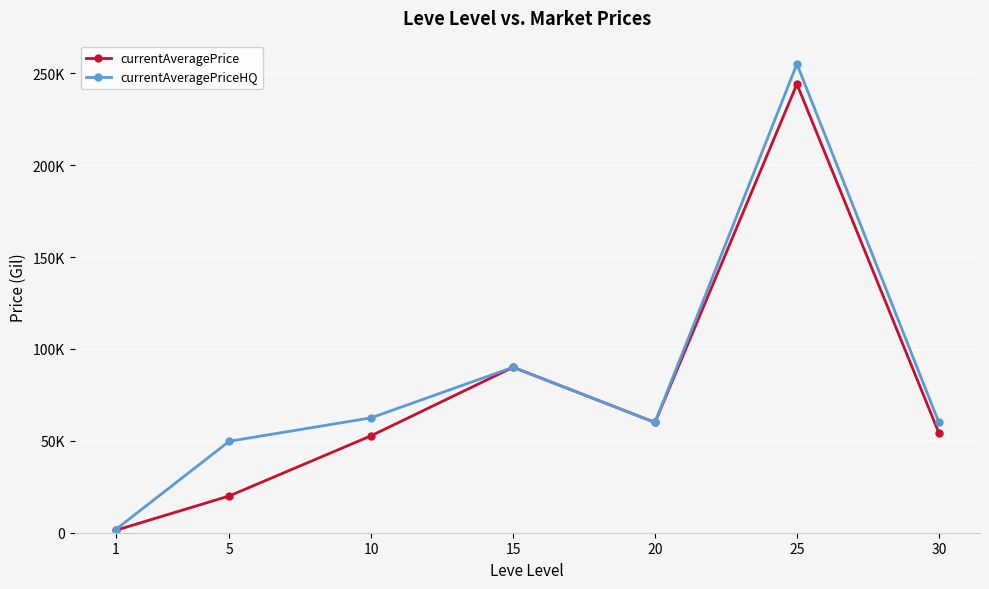

What is the spread (max minus min) of values at 30?

5677.3